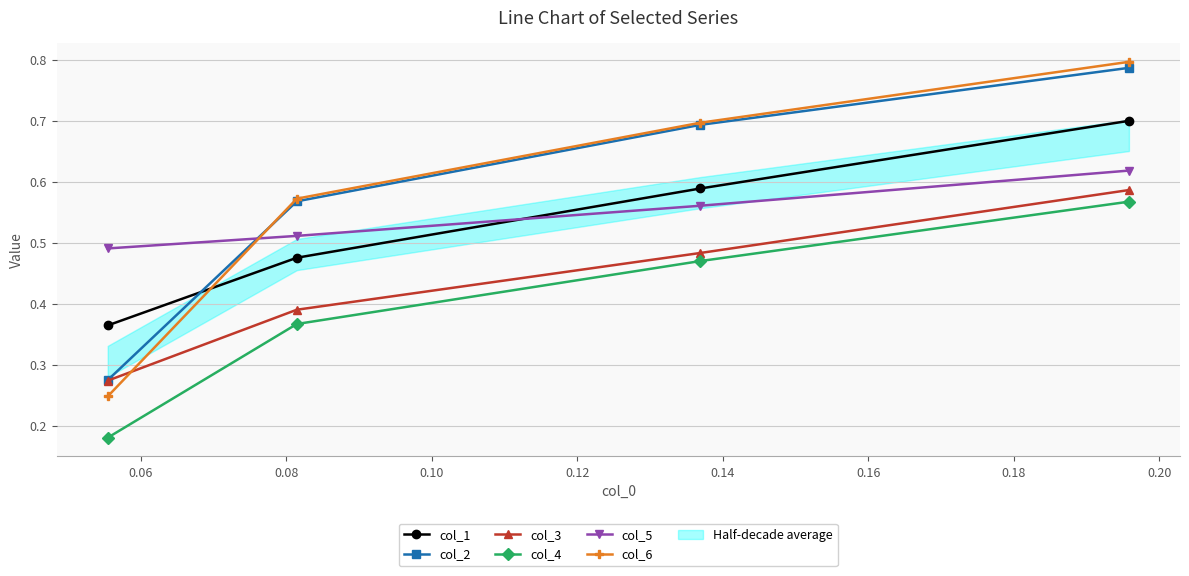

How many col_4 values are between 0 and 1?

4